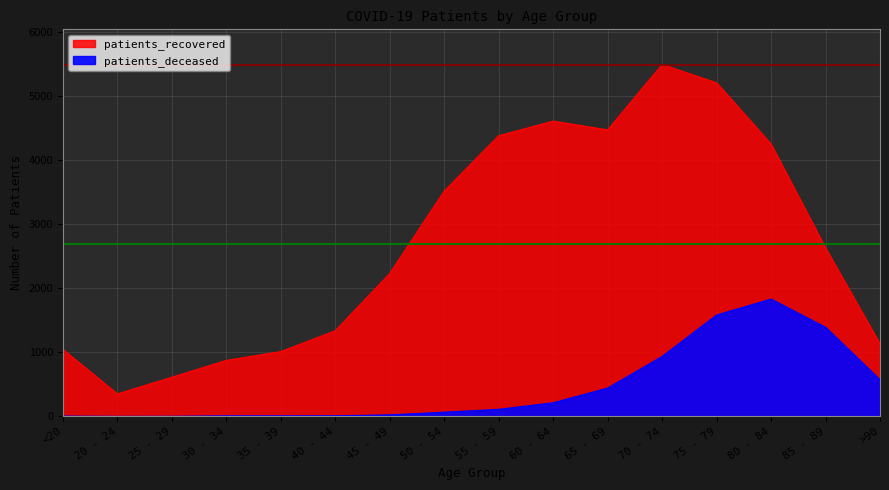

Which series changed the most between 55 - 59 and 85 - 89?

patients_recovered